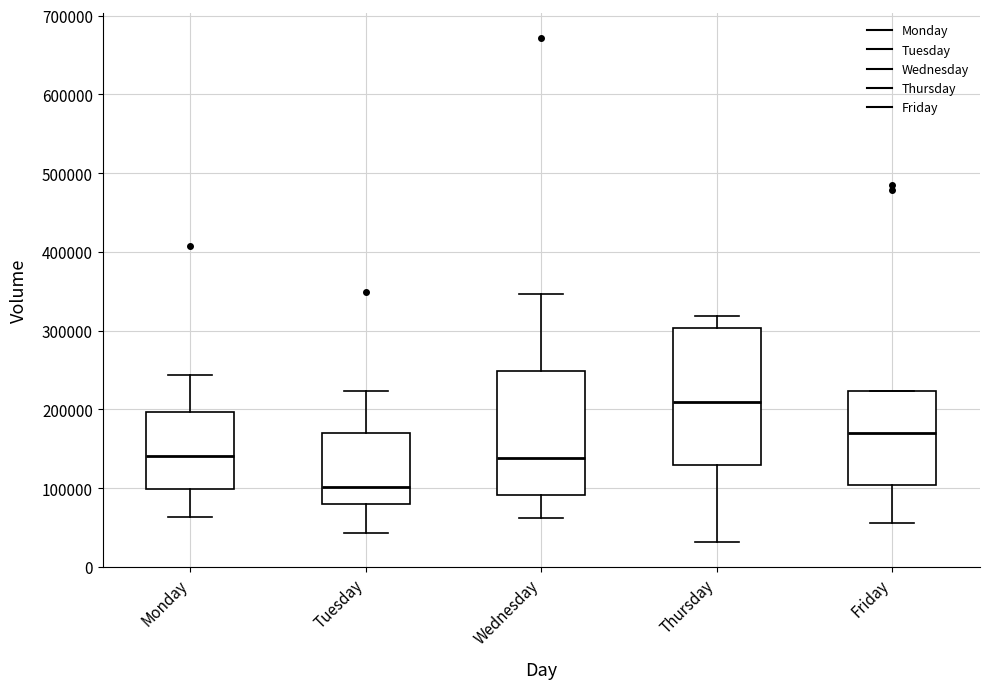

Reading left to right, read every box against the y-axis: the position of its median line, the range the box covers, and the ends of its whiskers. The values are not printed on the chart, so give them approximately, as read against the axis.

Monday: median 140000, box 100000 to 200000, whiskers 60000 to 240000
Tuesday: median 100000, box 80000 to 170000, whiskers 40000 to 220000
Wednesday: median 140000, box 90000 to 250000, whiskers 60000 to 350000
Thursday: median 210000, box 130000 to 300000, whiskers 30000 to 320000
Friday: median 170000, box 100000 to 220000, whiskers 60000 to 220000